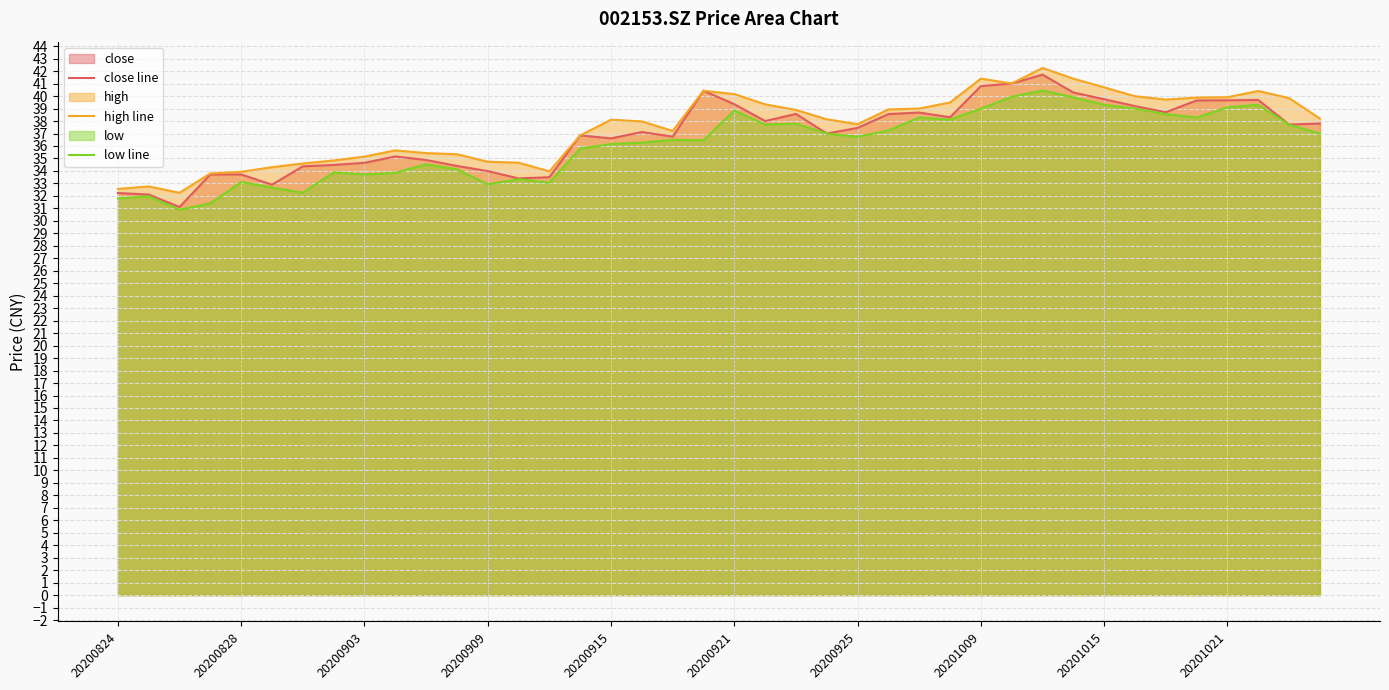

How many values in the low line series are below 36?

16